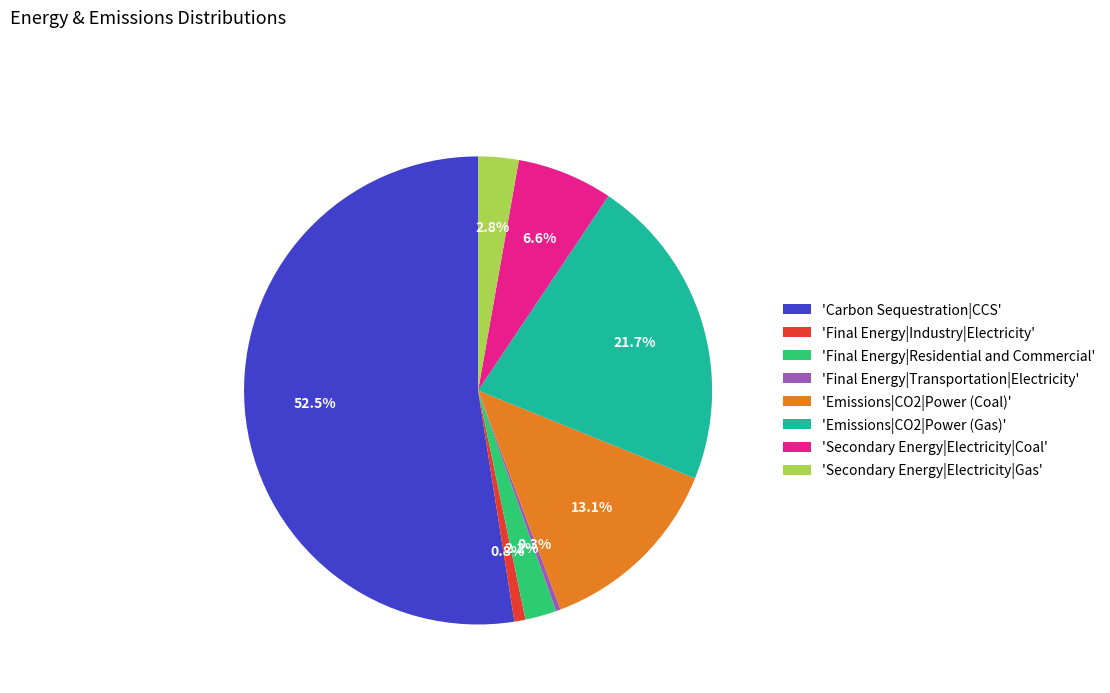

What is the largest slice in the pie chart?

'Carbon Sequestration|CCS'